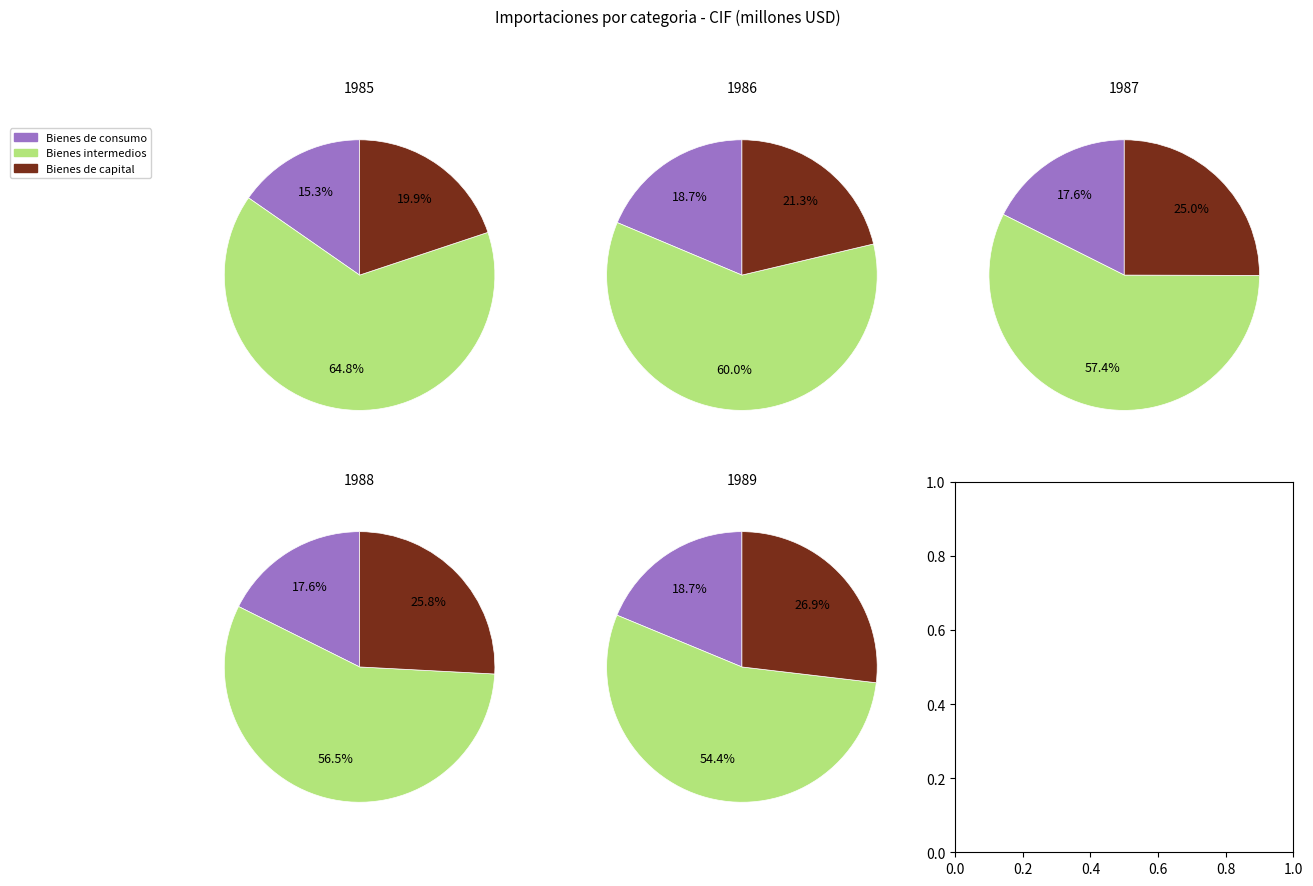

At 1987, list the series in order from smallest to largest.

Bienes de consumo, Bienes de capital, Bienes intermedios